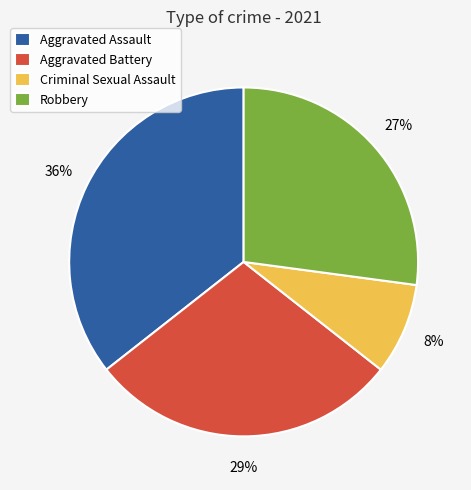

Rank the categories by value from lowest to highest.

Criminal Sexual Assault, Robbery, Aggravated Battery, Aggravated Assault